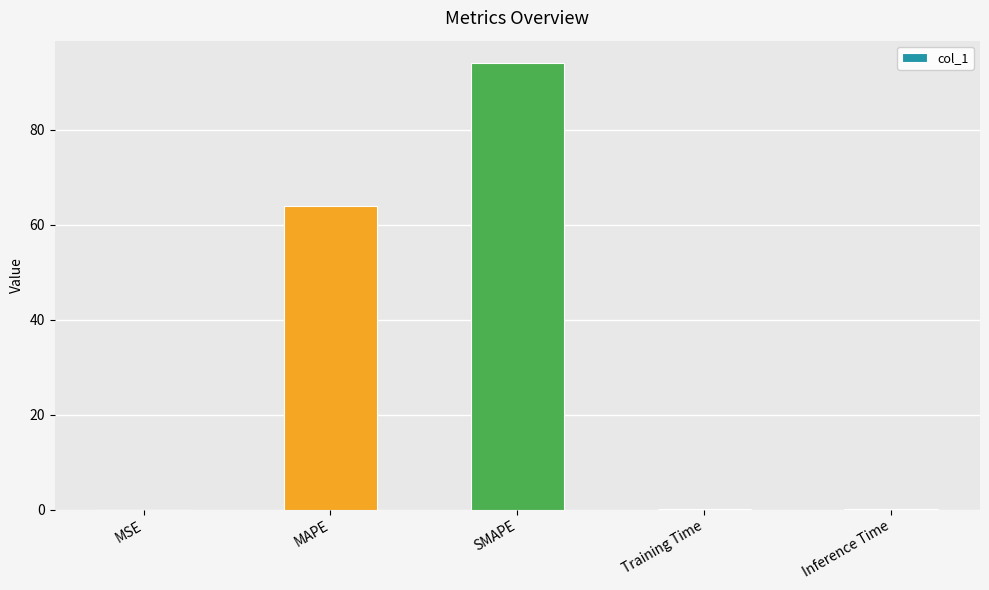

Between Training Time and MAPE, which is larger?

MAPE